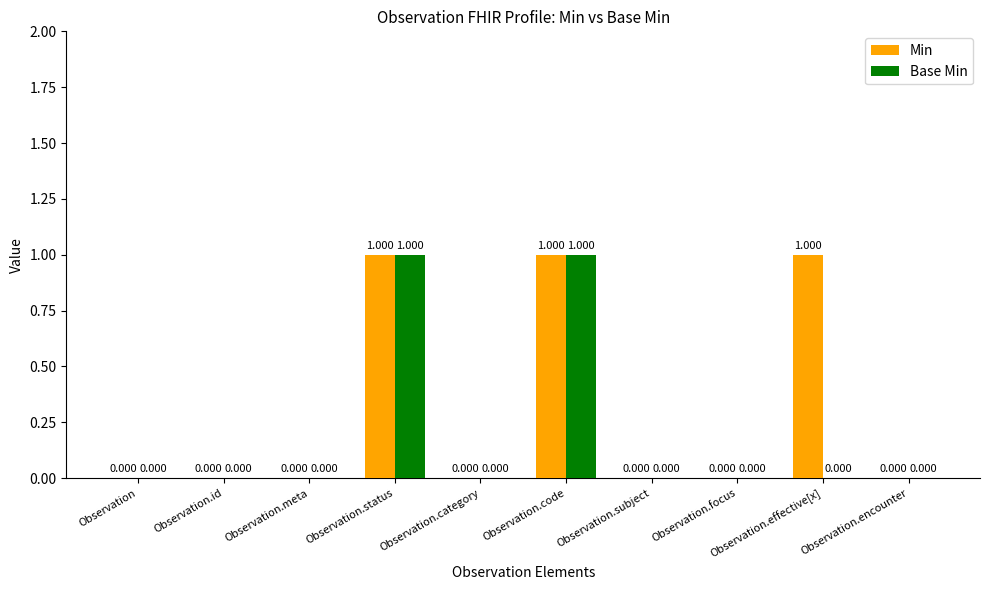

Which series has the largest total across all categories?

Min